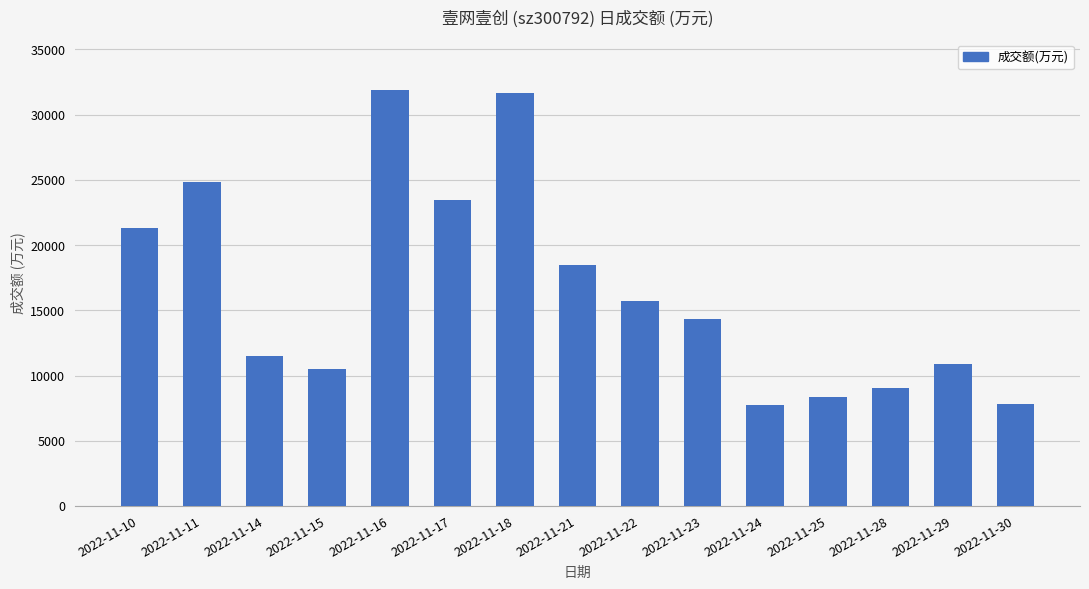

What is the value of the 7th bar from the left?

31678